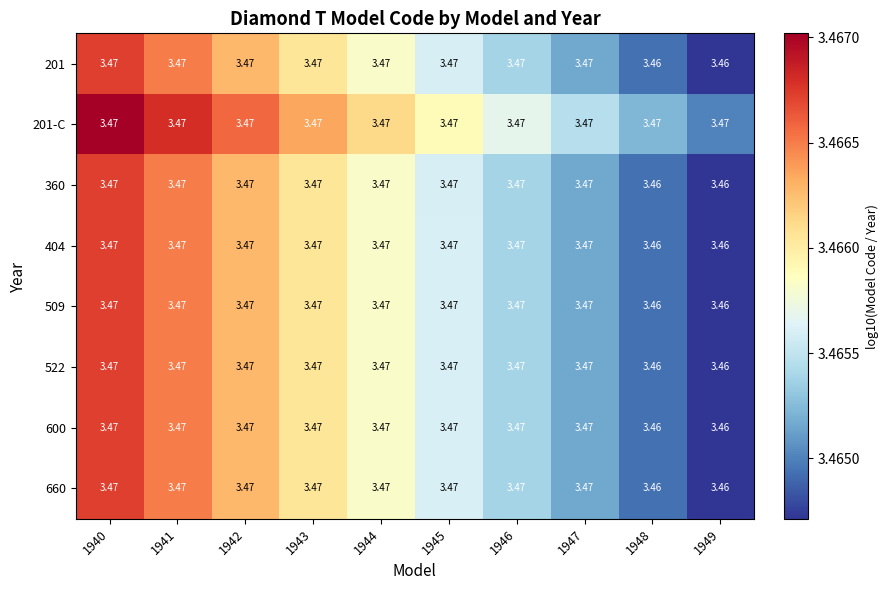

Which series has the largest total across all categories?

201-C